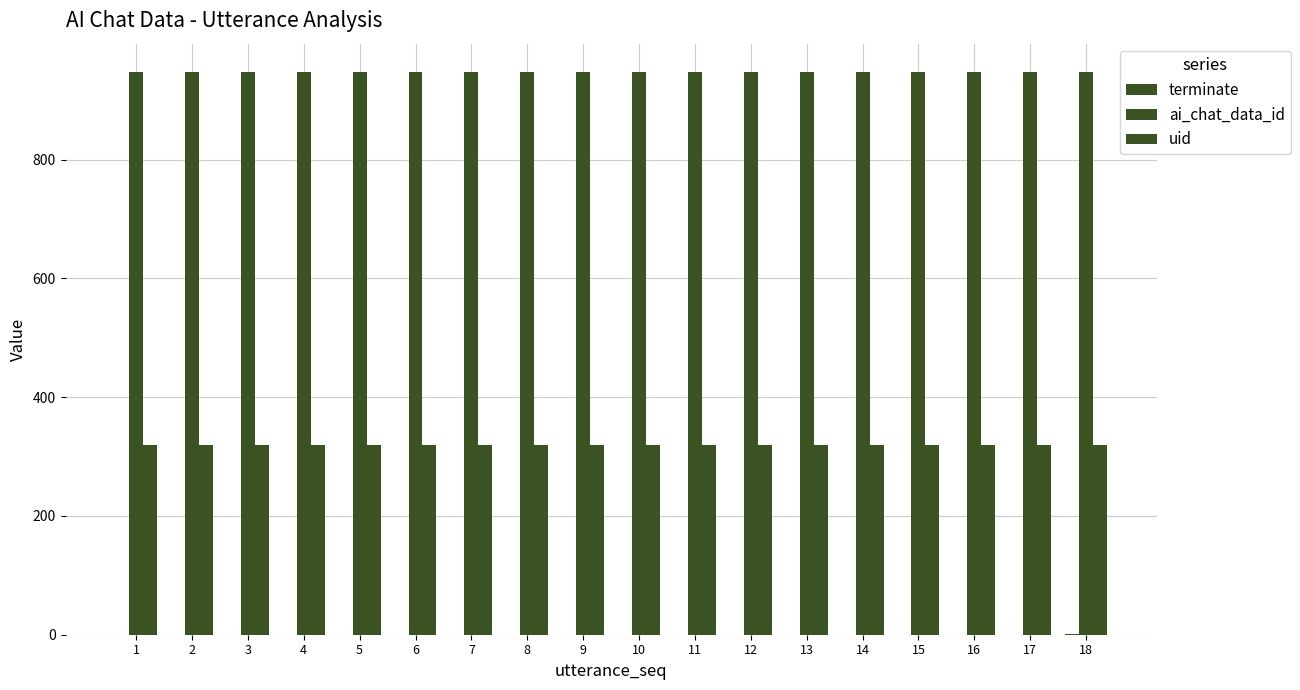

Between 10 and 8, which is larger?

10